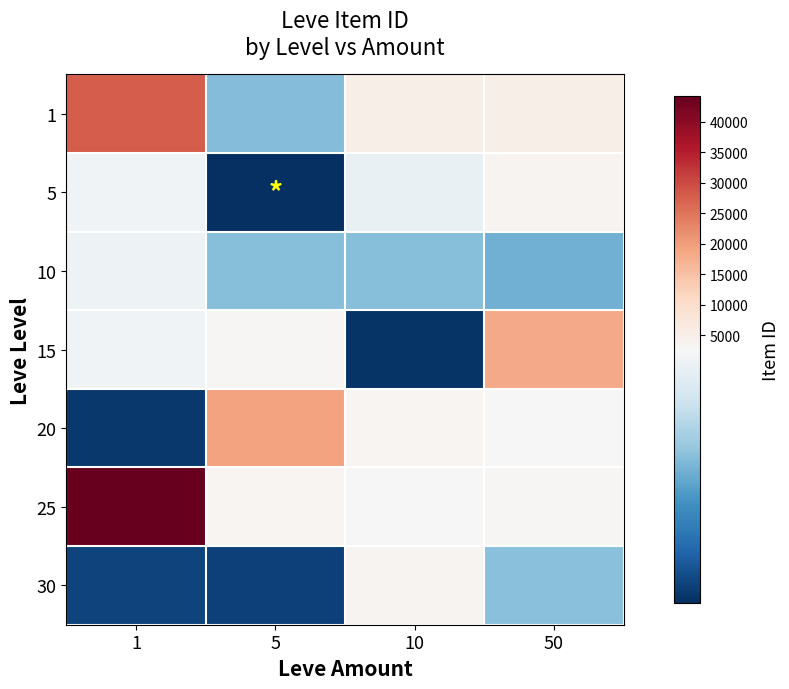

Reading left to right, what are all the values shown in this chart?

1: 1=27713	5=2494	10=5071	50=5091
5: 1=2680	5=2226	10=2662	50=3767
10: 1=2673	5=2496	10=2496	50=2470
15: 1=2680	5=3045	10=2236	50=18363
20: 1=2241	5=19534	10=3557	50=2712
25: 1=44147	5=3352	10=2753	50=3068
30: 1=2260	5=2257	10=3833	50=2501